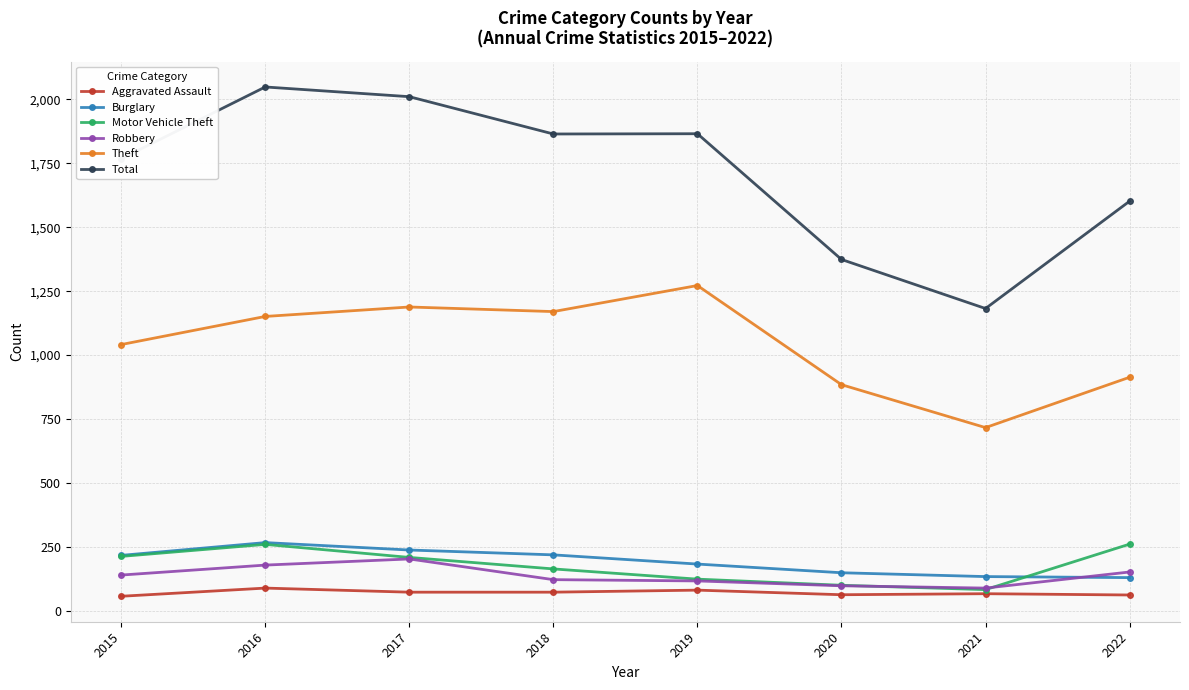

True or false: Robbery has more than 2 interior local peaks.

False